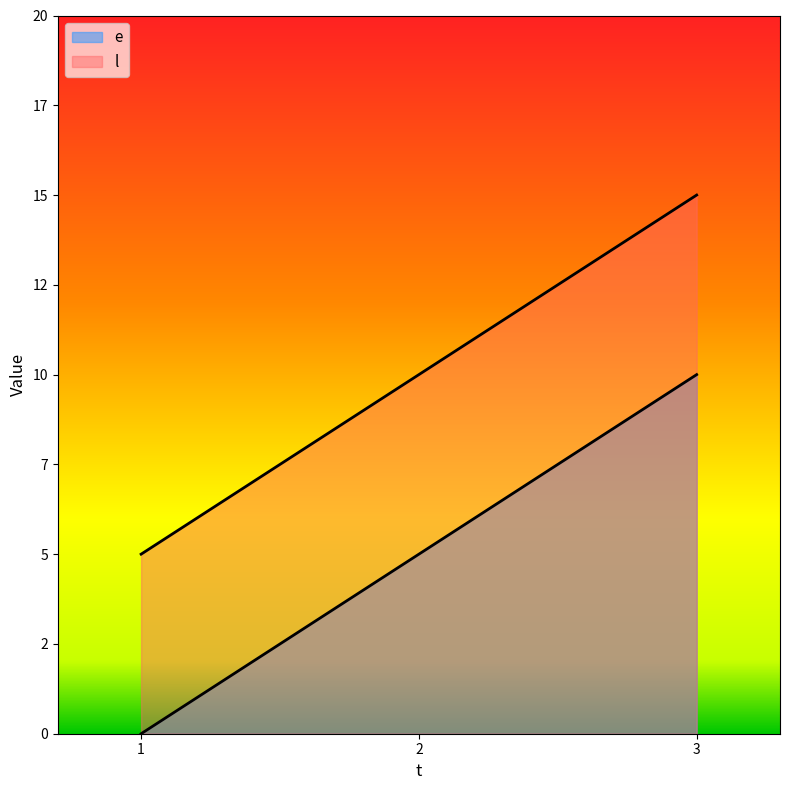

Read the l value at 2, to the nearest 10.

10